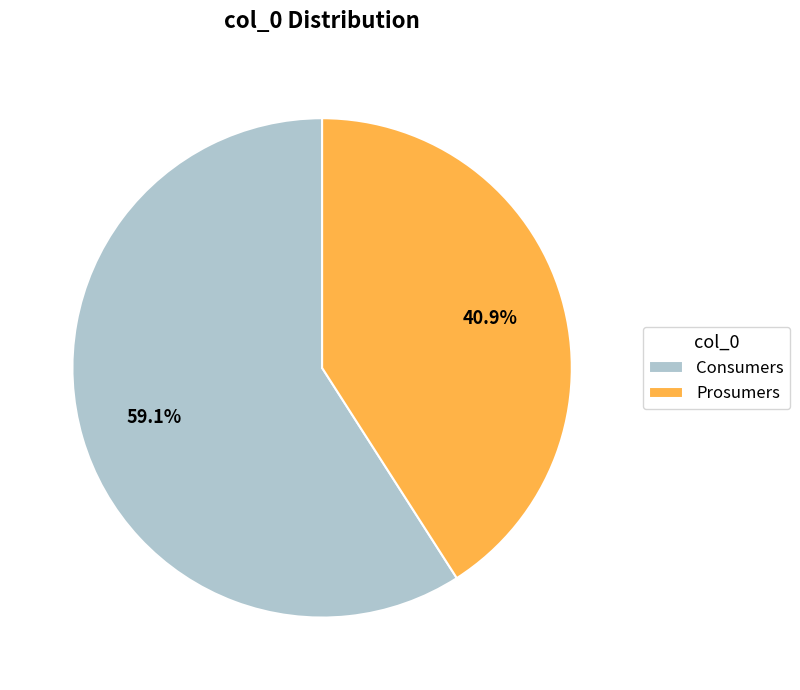

What percentage do Consumers and Prosumers together represent?

100.0%